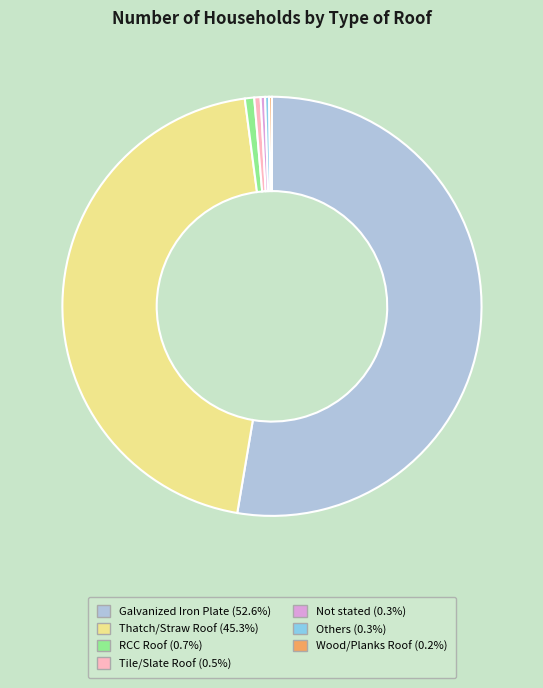

Does any single category account for the majority?

Yes